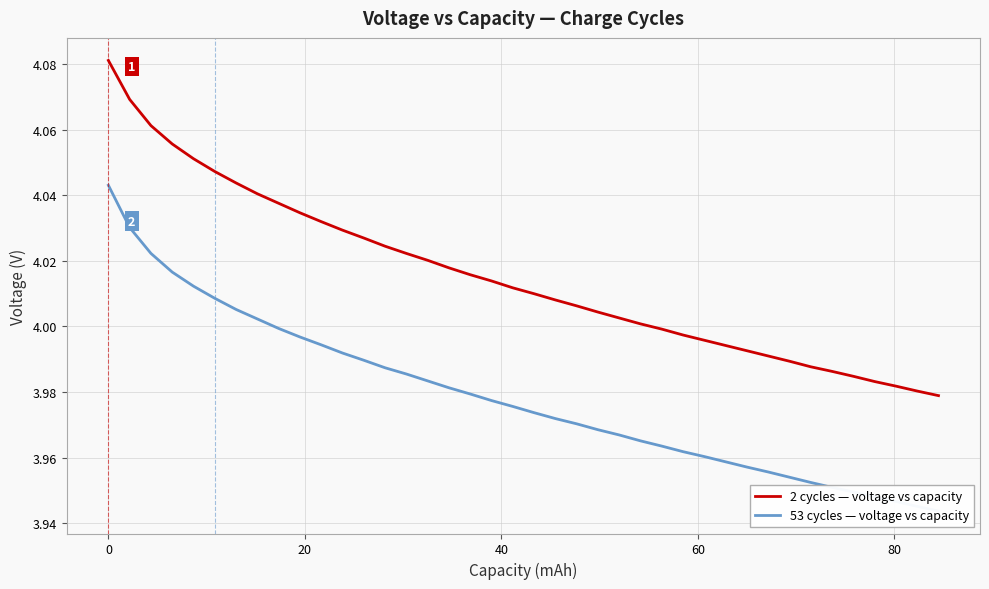

Rank the series by their maximum value, from highest to lowest.

2 cycles — voltage vs capacity, 53 cycles — voltage vs capacity